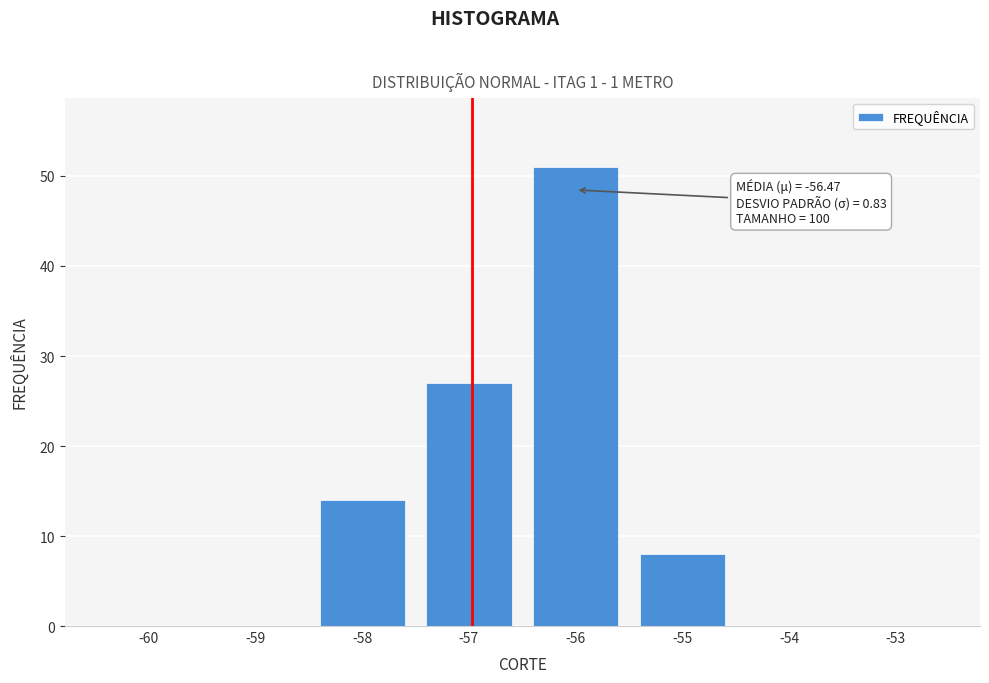

Reading left to right, list all the values displayed in this chart.

-60=0	-59=0	-58=14	-57=27	-56=51	-55=8	-54=0	-53=0